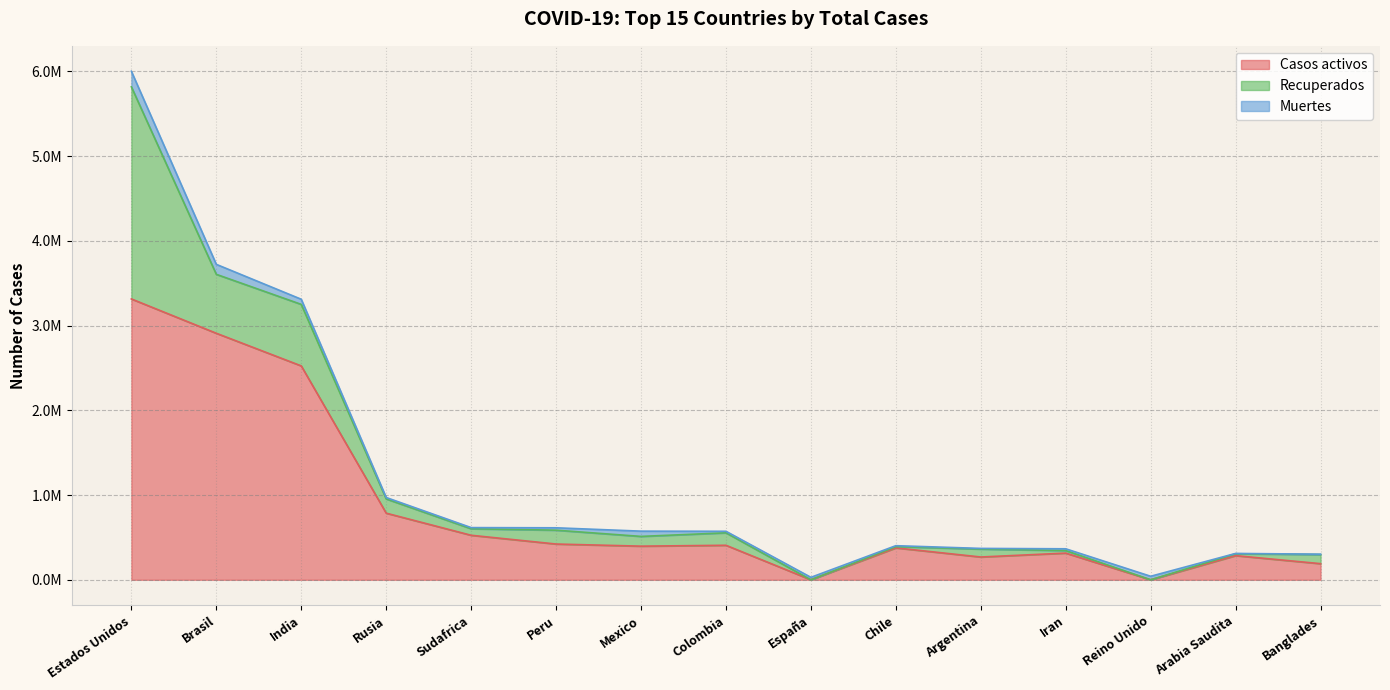

What position from the right is Reino Unido?

3